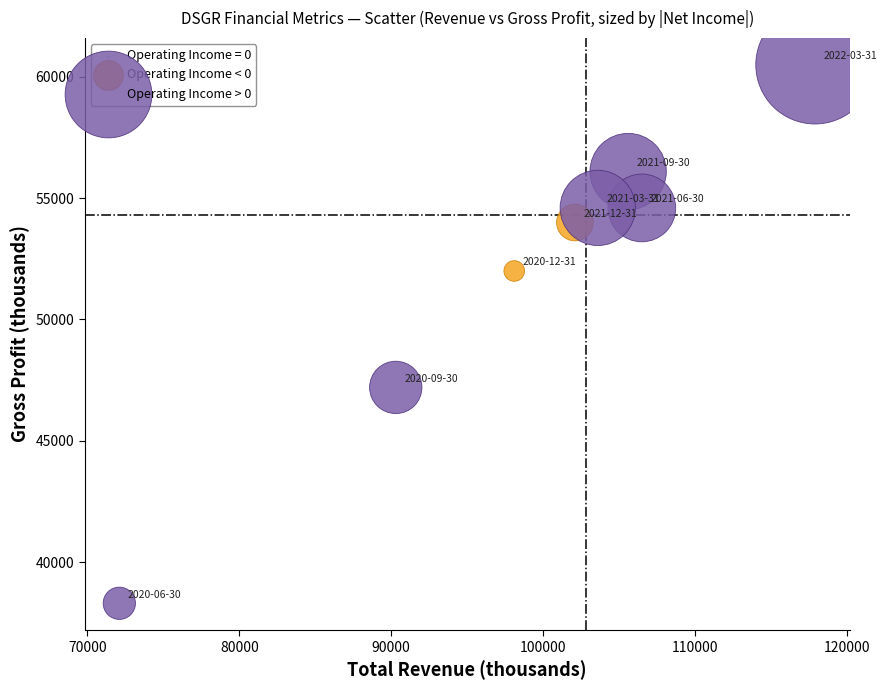

Which series reaches the maximum Y coordinate?

Operating Income > 0